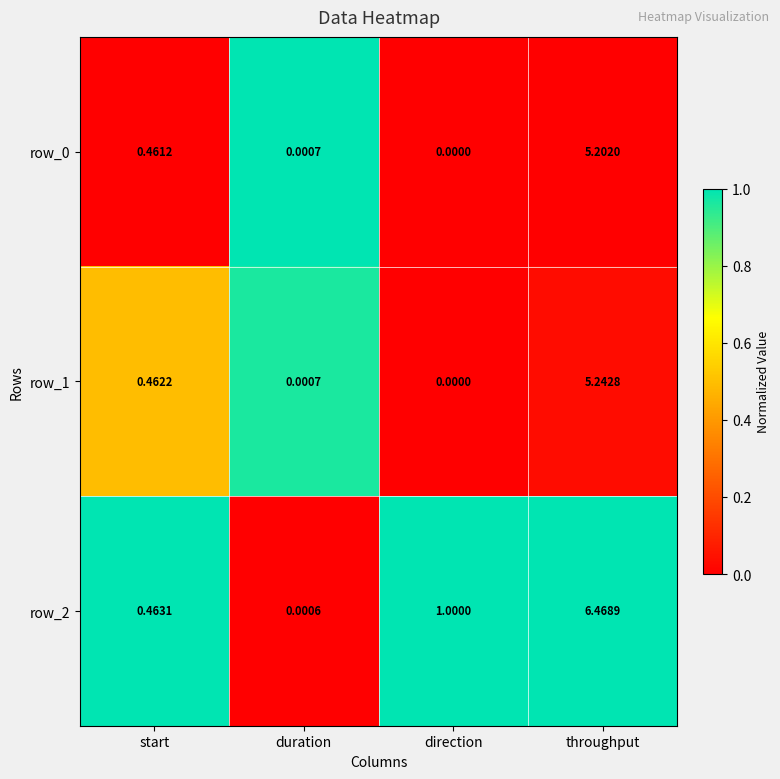

Which series has the largest total across all categories?

row_2